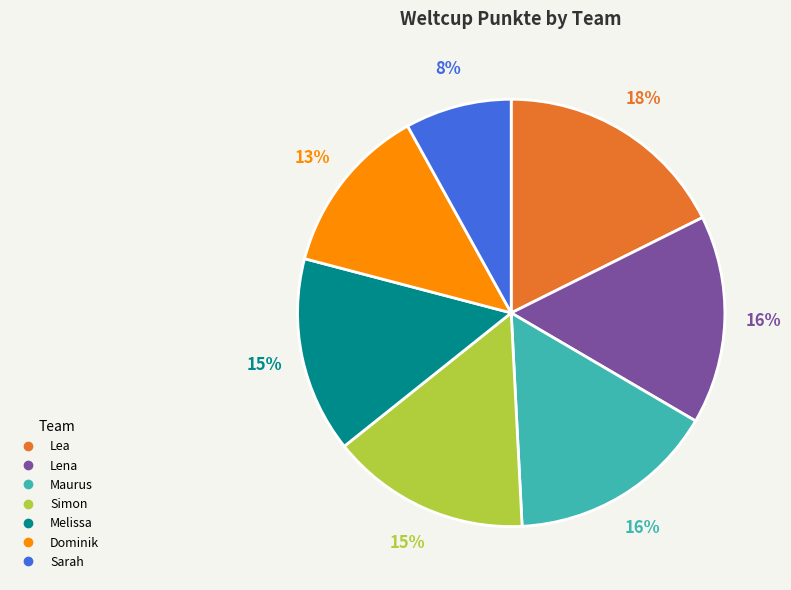

Count the number of slices in the pie.

7